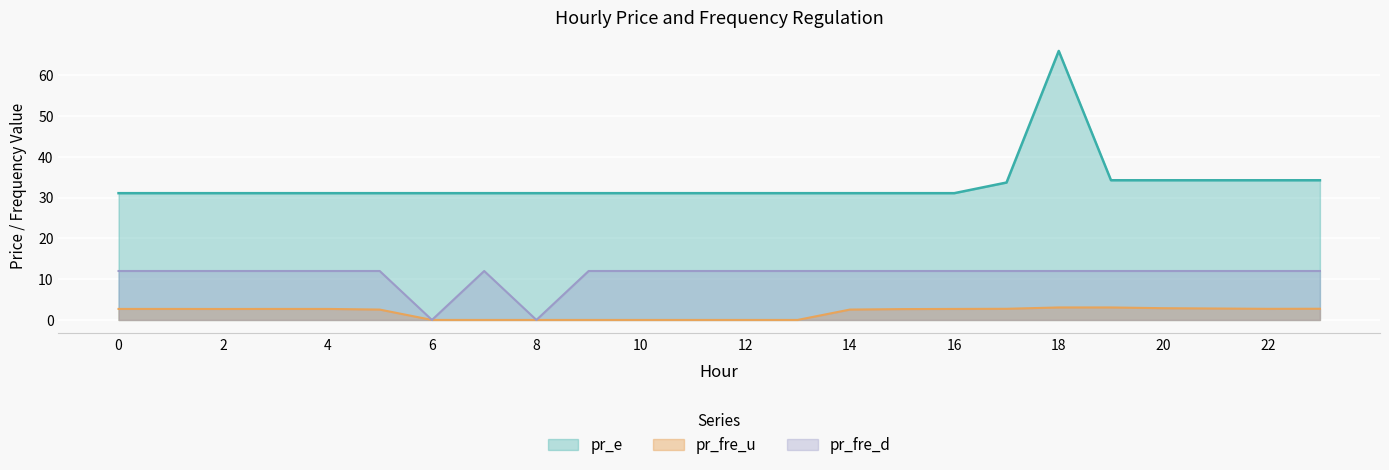

What are all the series names shown in the legend?

pr_e, pr_fre_u, pr_fre_d